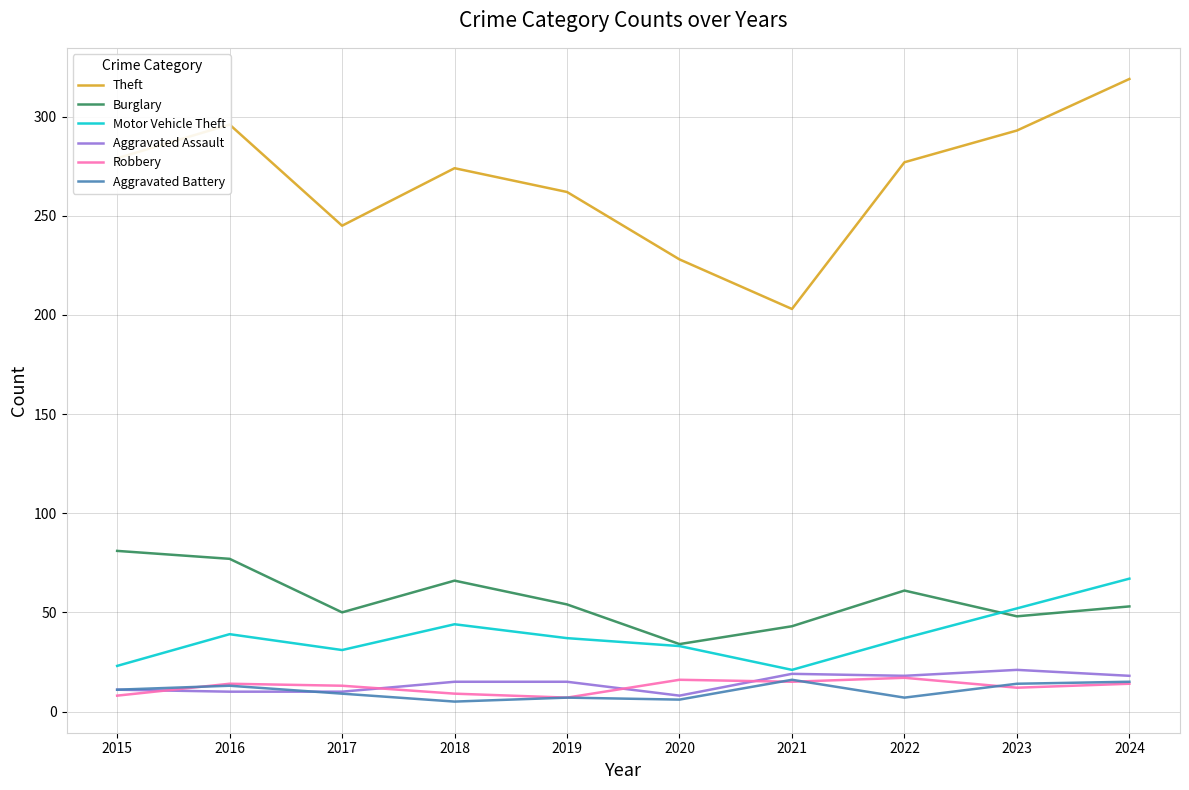

Which series has the largest total across all categories?

Theft